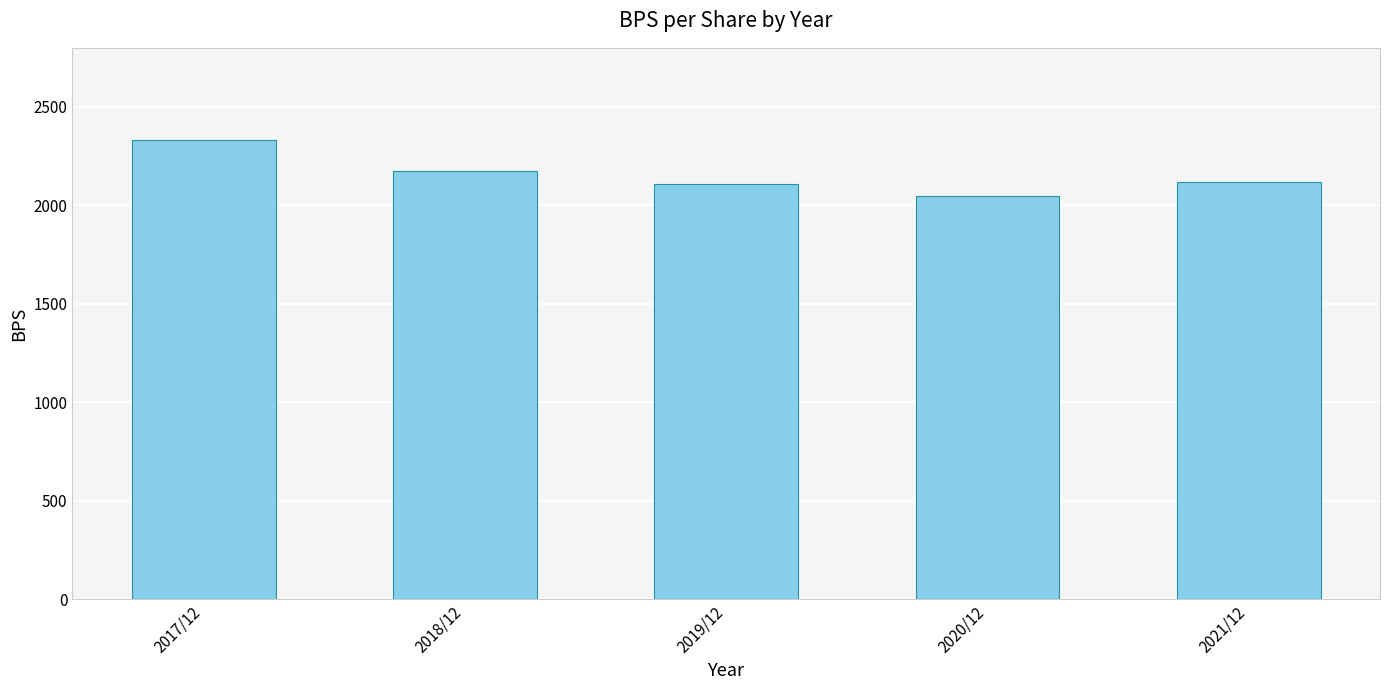

Is it true that the value at 2019/12 is 698?

False